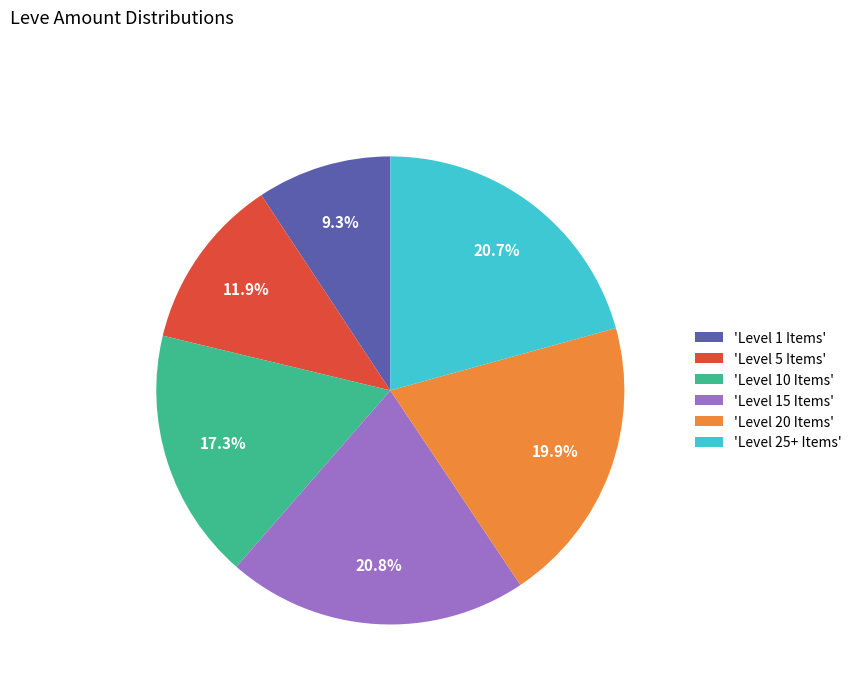

Approximately how many times larger is the value at 'Level 25+ Items' compared to 'Level 5 Items'?

1.7